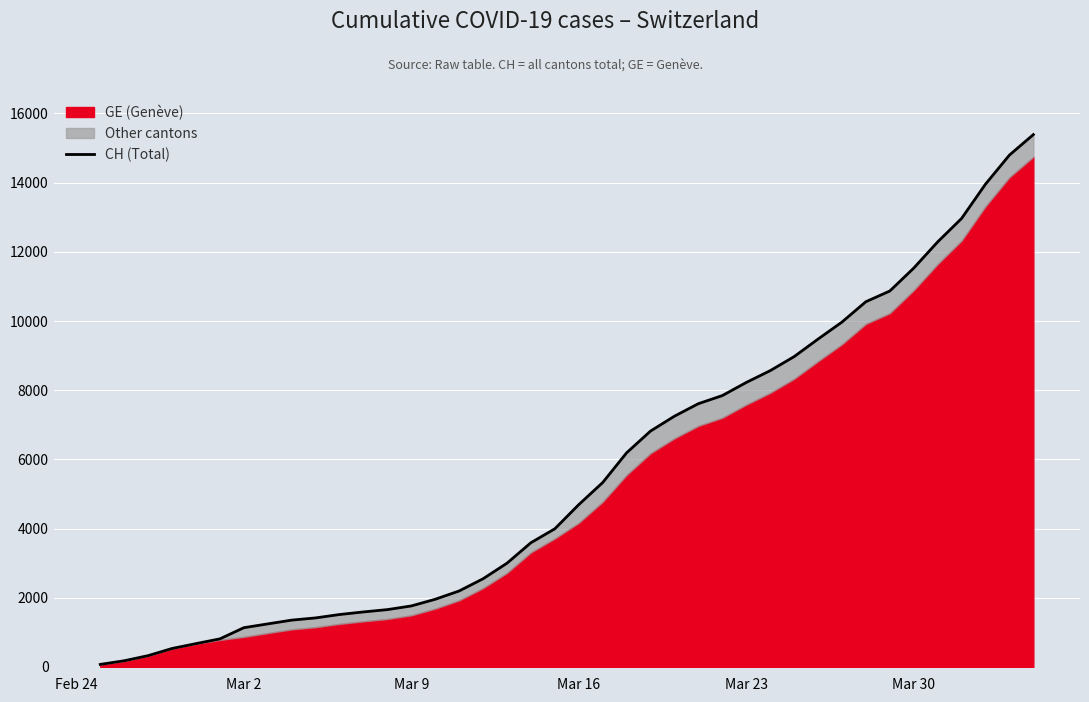

How many lines are shown in the chart?

1